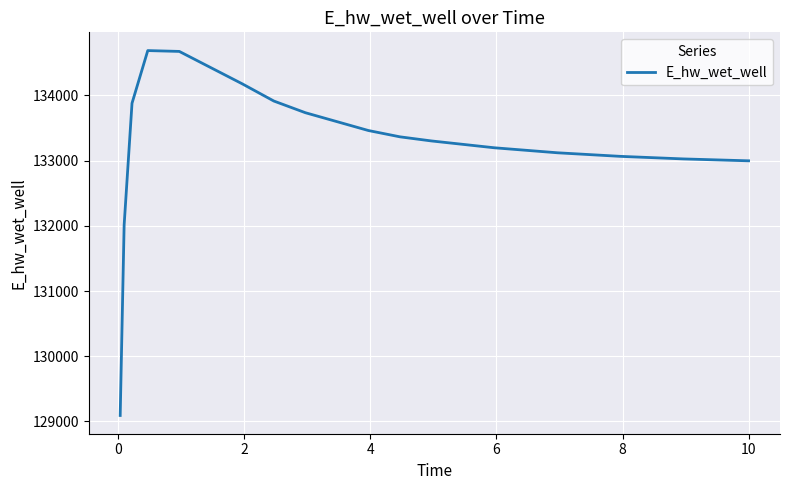

What is the difference between the maximum and minimum values?

5594.2